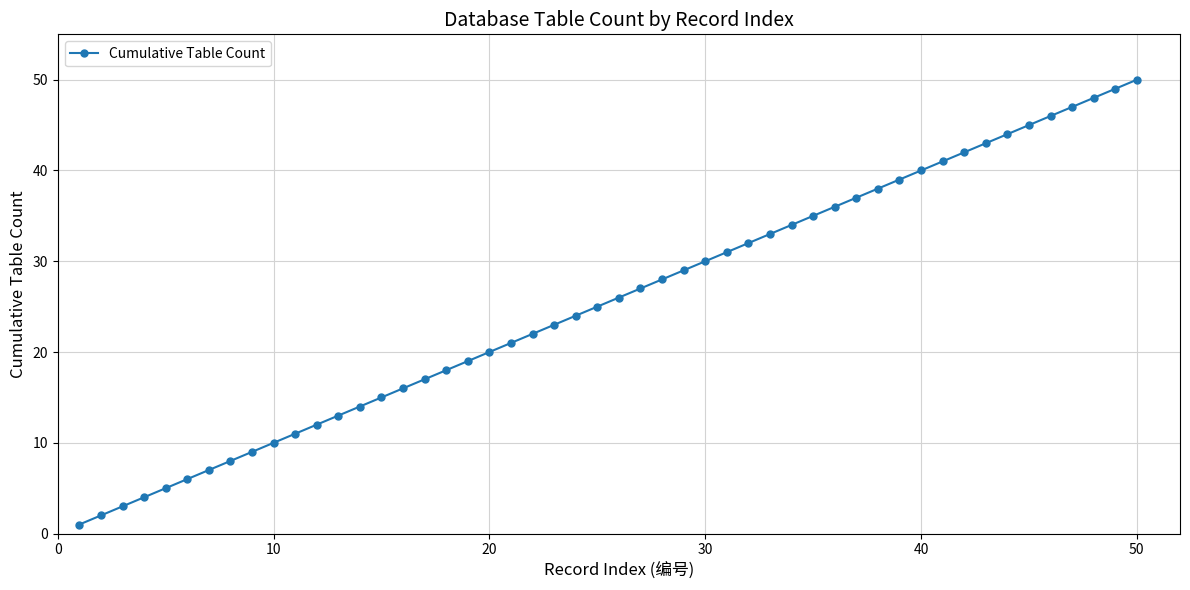

What is the difference between the second highest and minimum values?

48